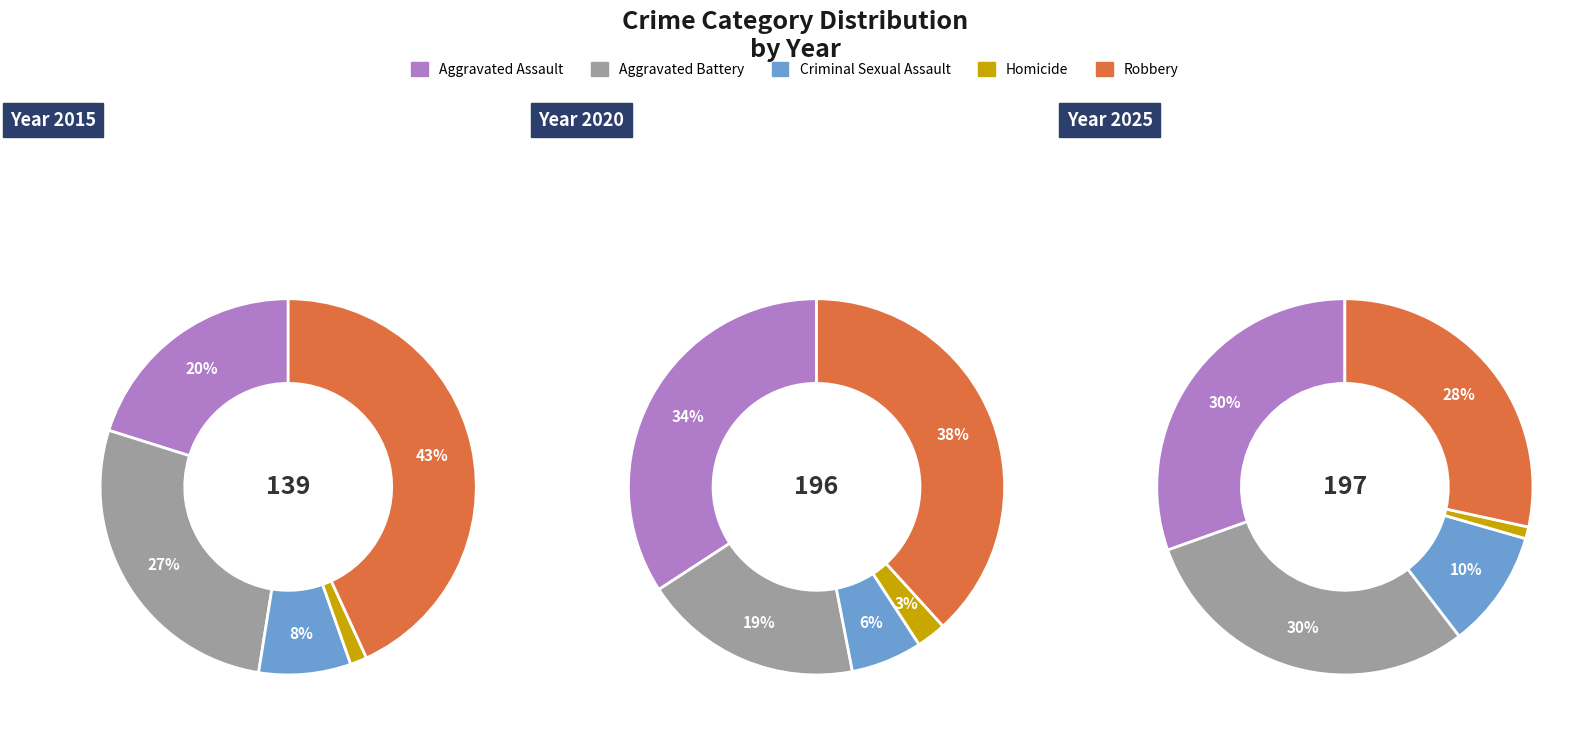

Is there any slice that represents more than half of the pie?

No